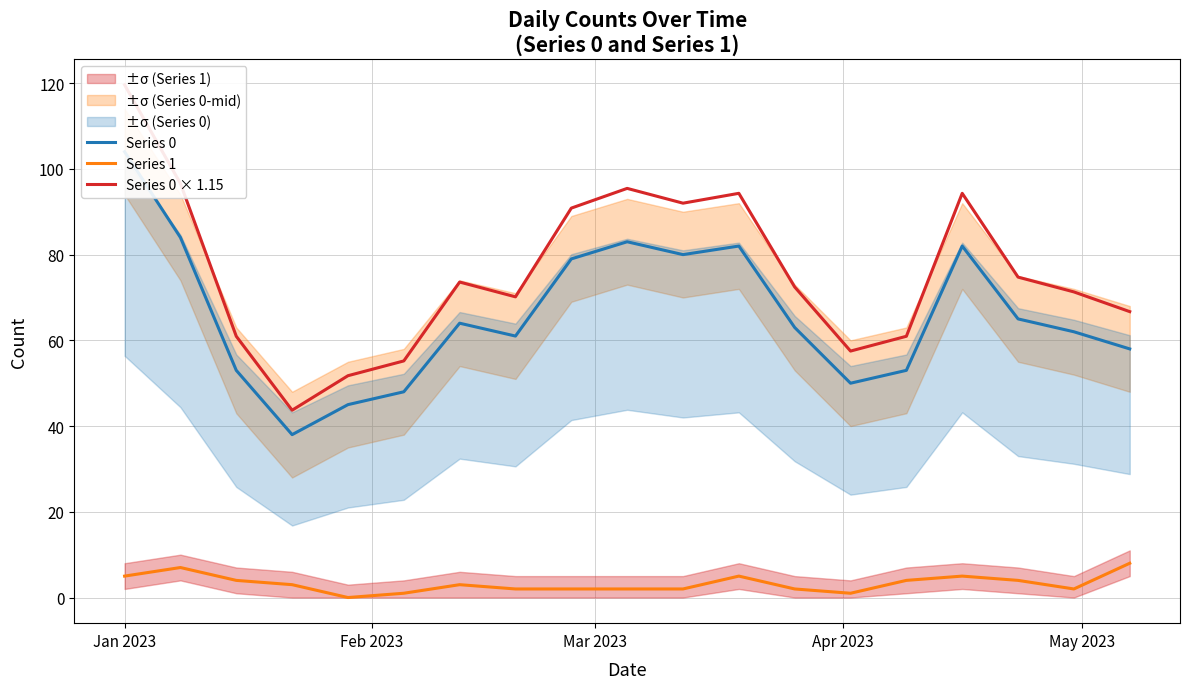

At how many categories does at least one series exceed 22?

19